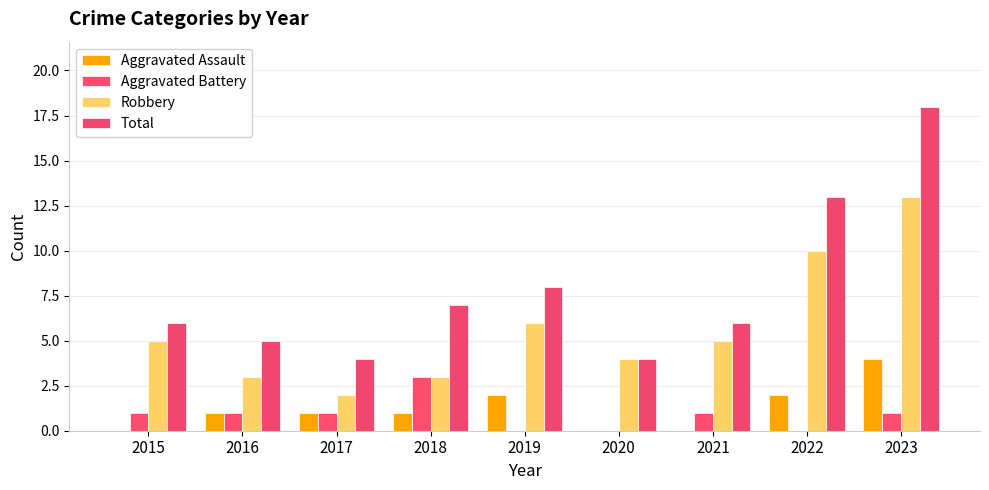

How many groups of bars are there?

9